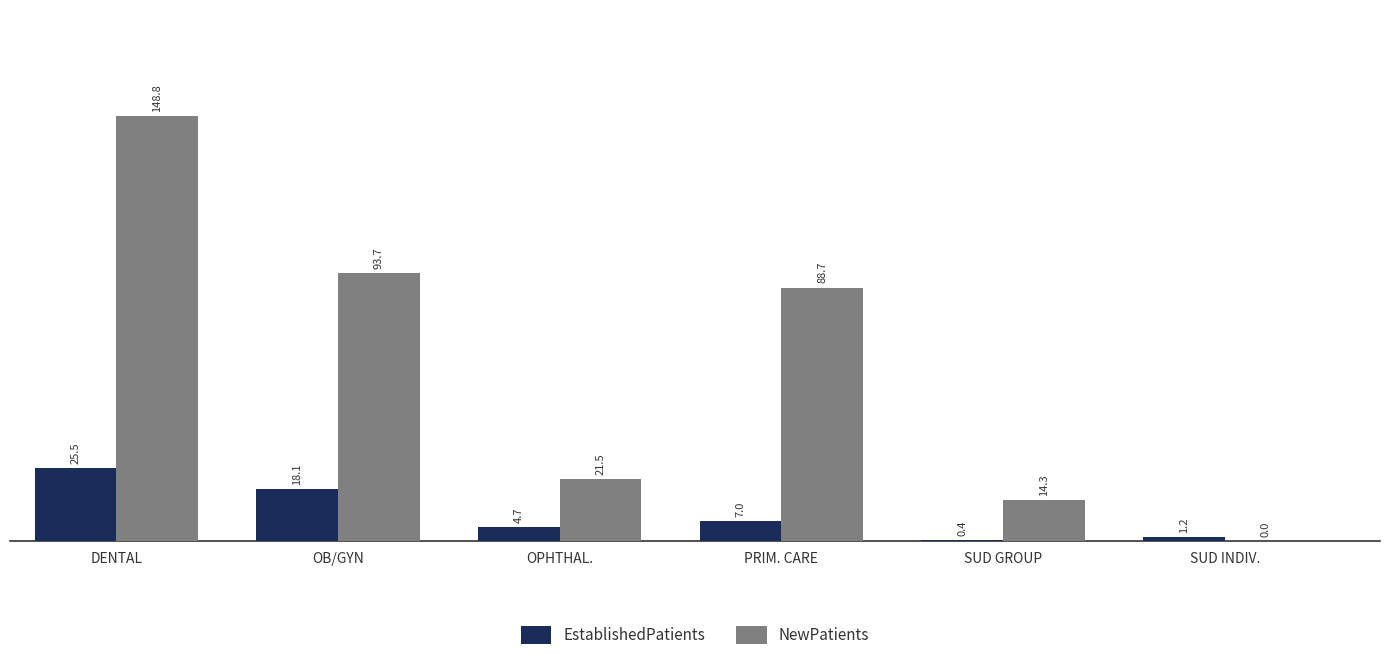

Is it true that NewPatients equals 29.5 at OPHTHAL.?

False